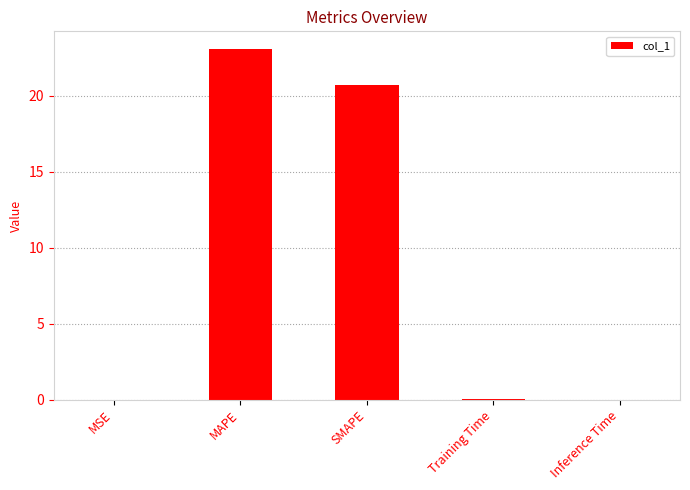

Which has a higher value, SMAPE or Training Time?

SMAPE